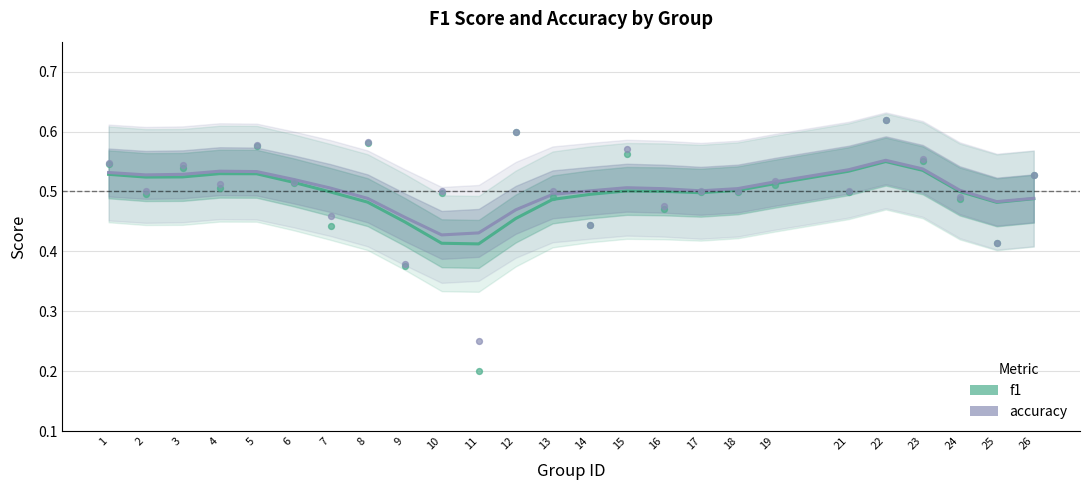

Which series has the widest spread of Y values?

f1